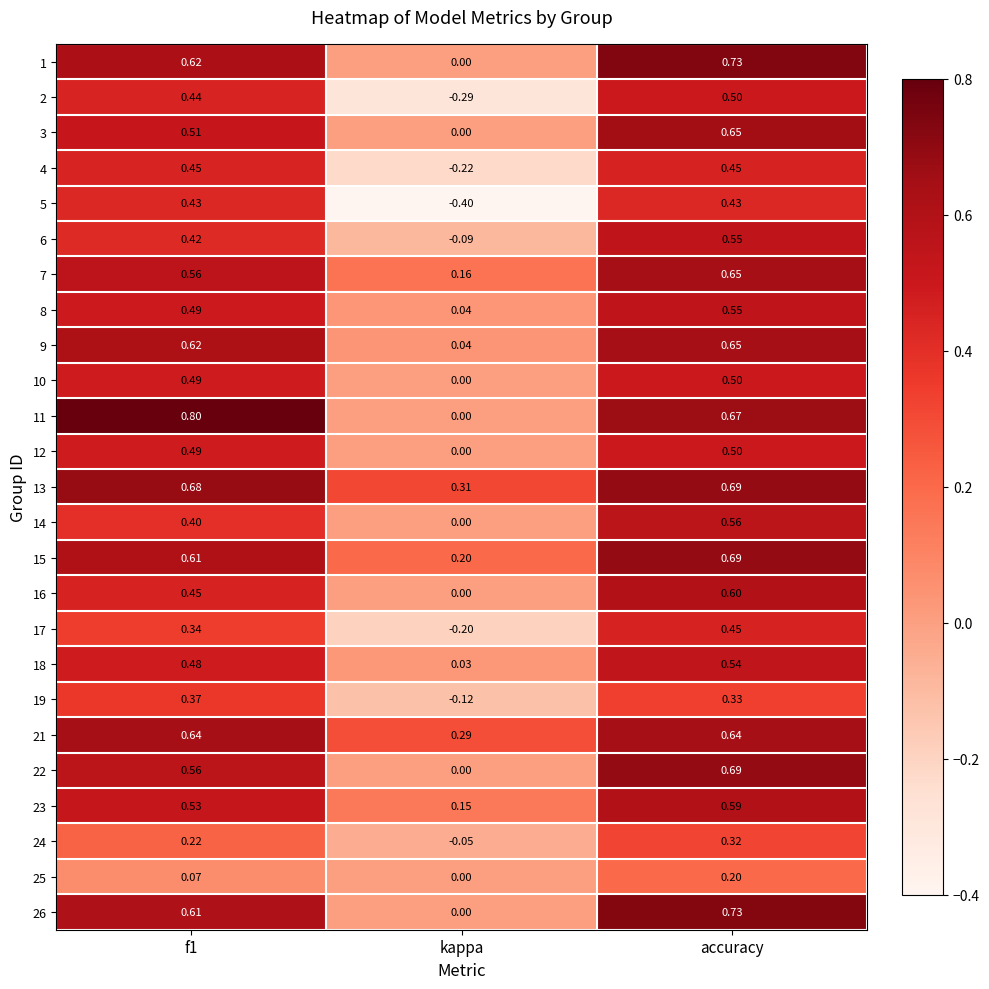

Where is 16 nearest to the value 0?

kappa